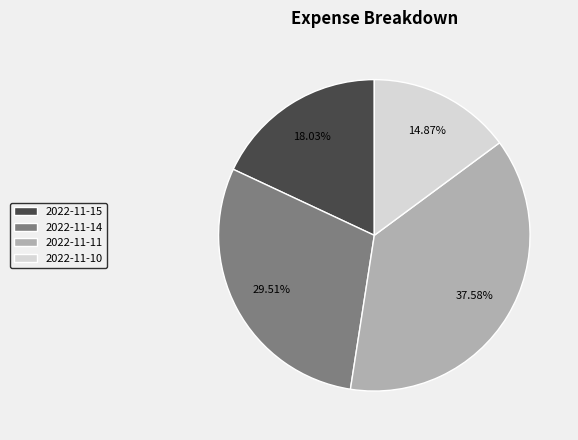

What percentage is the 2022-11-14 slice, to the nearest percent?

30%